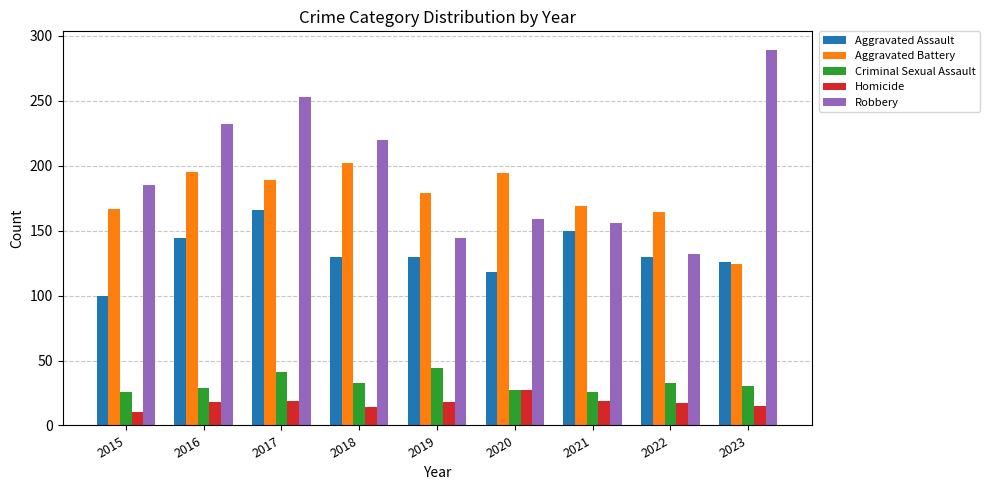

The value of Homicide at 2015 is 10. True or false?

True